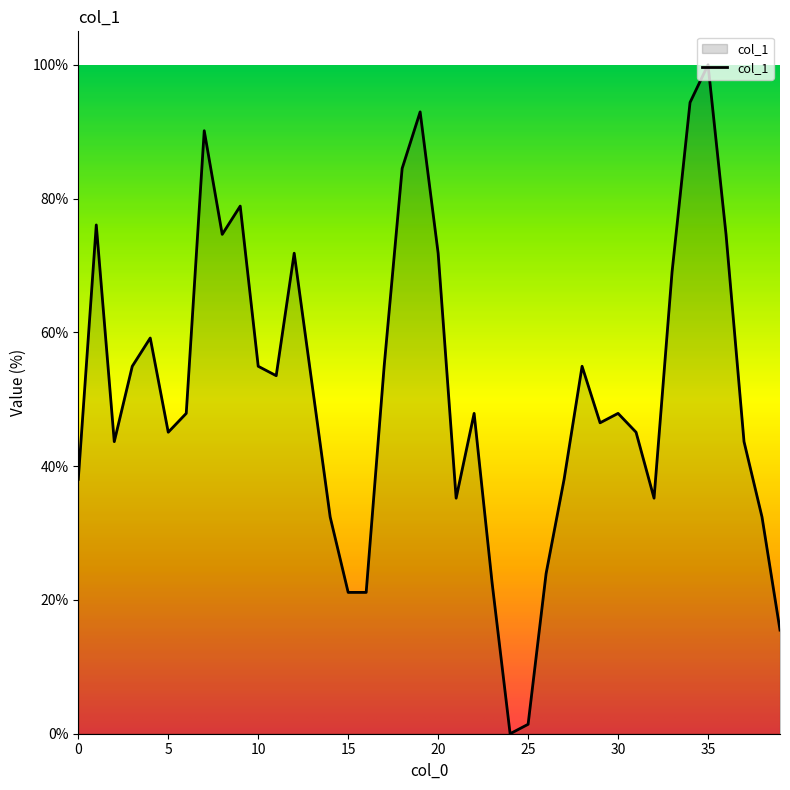

What is the greatest value displayed?

100.0